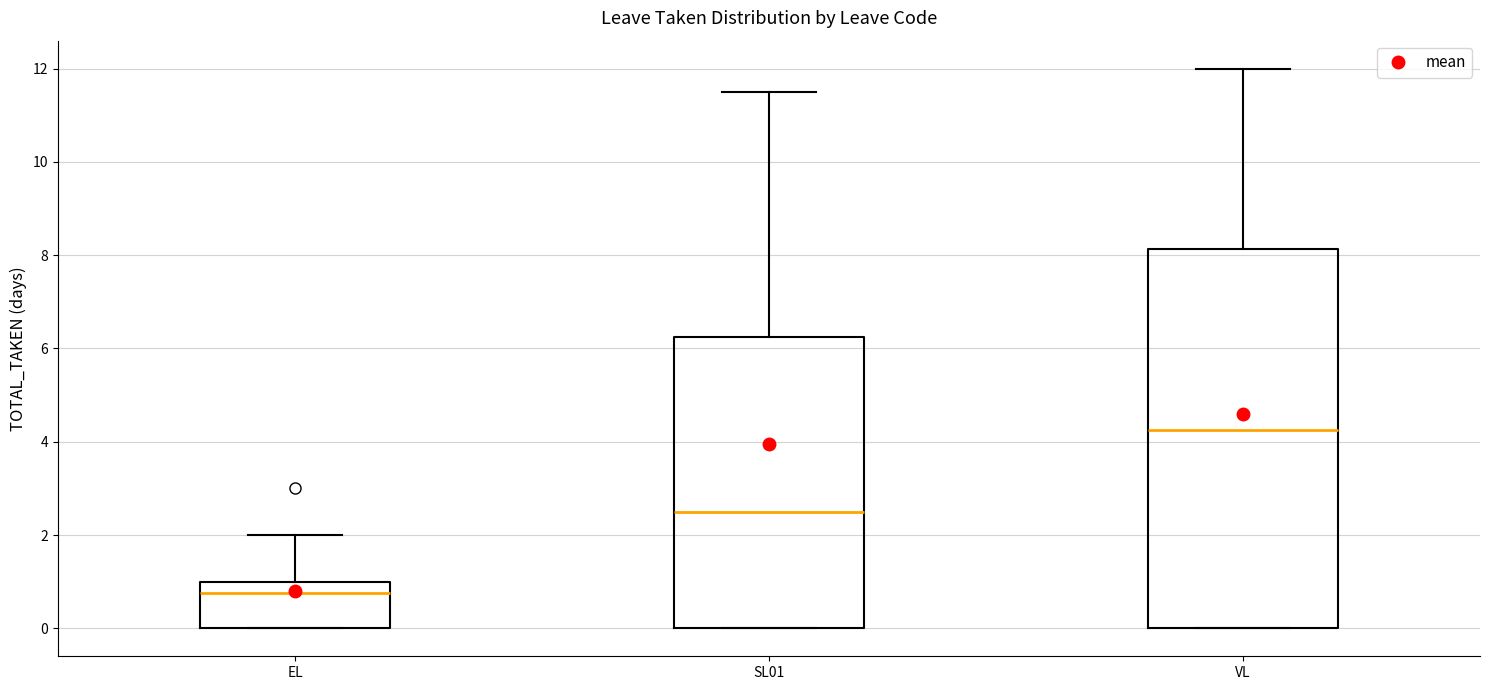

Where does the median line of the box for VL sit on the y-axis? The values are not printed on the chart, so give them approximately, as read against the axis.

4.2